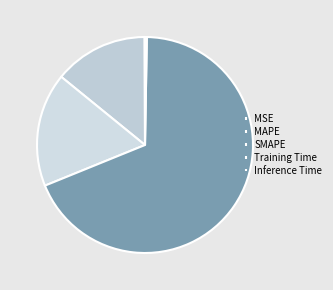

To the nearest percent, what is the average slice percentage?

20%